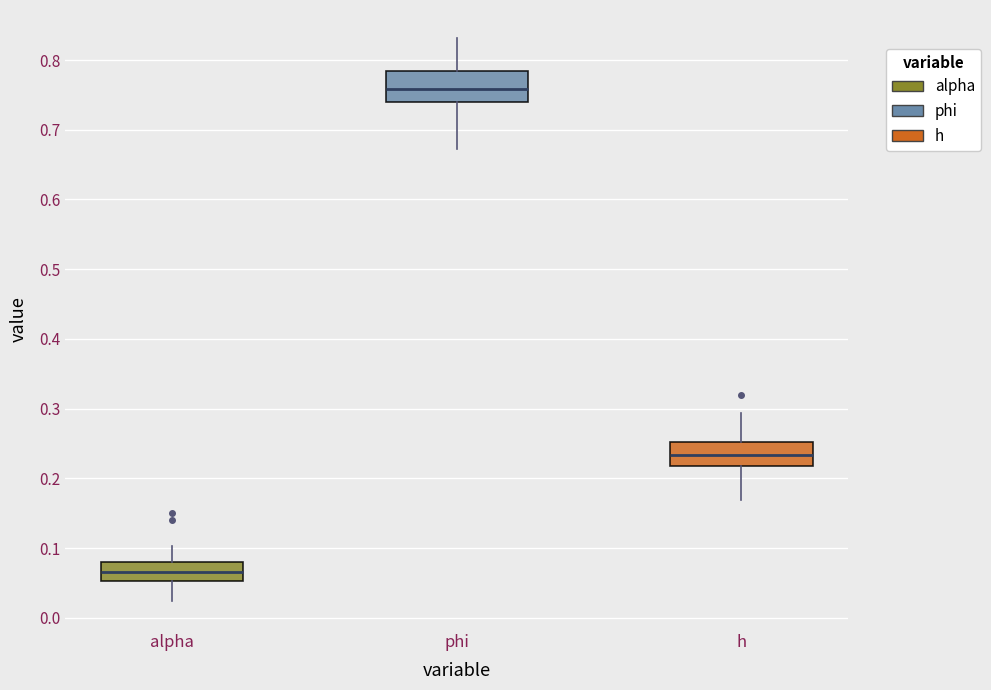

Reading left to right, read every box against the y-axis: the position of its median line, the range the box covers, and the ends of its whiskers. The values are not printed on the chart, so give them approximately, as read against the axis.

alpha: median 0.07, box 0.05 to 0.08, whiskers 0.02 to 0.10
phi: median 0.76, box 0.74 to 0.78, whiskers 0.67 to 0.83
h: median 0.23, box 0.22 to 0.25, whiskers 0.17 to 0.29